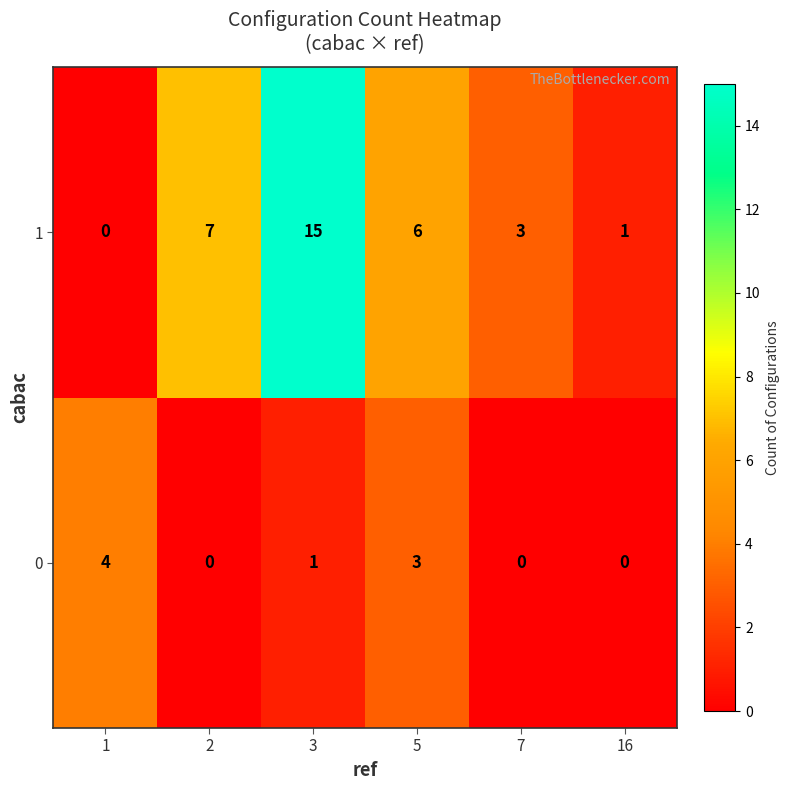

Which series has the widest spread of values?

1